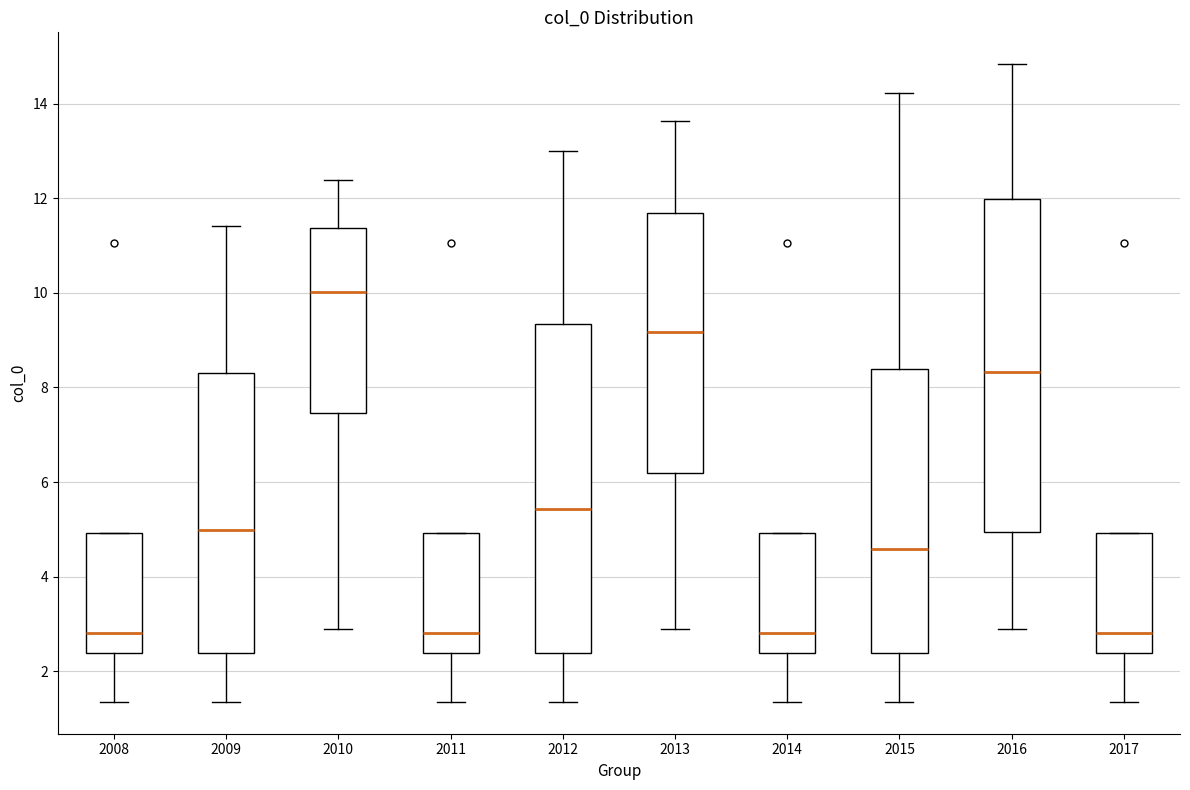

Where does the lower whisker of the box at x = 2008 end on the y-axis? The values are not printed on the chart, so give them approximately, as read against the axis.

1.4